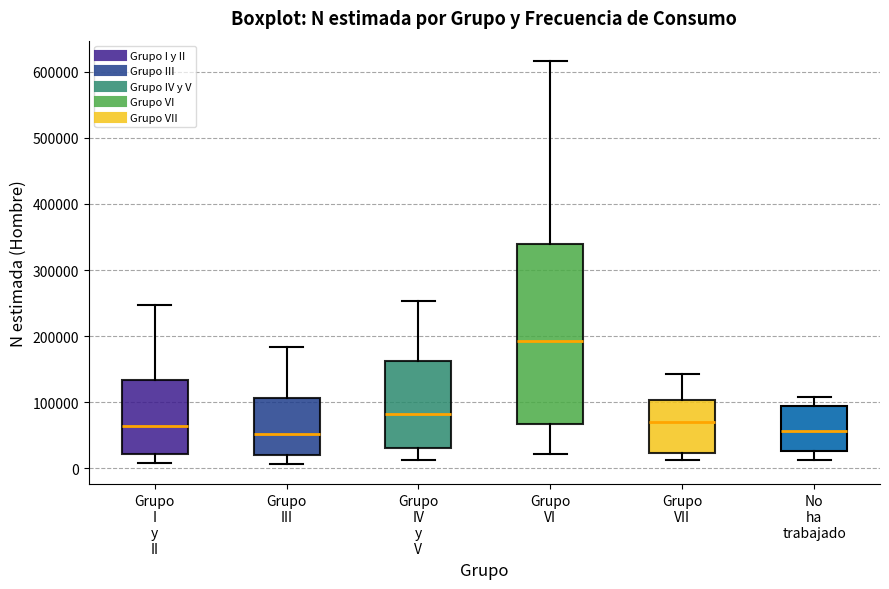

Where is the lower edge of the box for Grupo I y II on the y-axis? The values are not printed on the chart, so give them approximately, as read against the axis.

20000